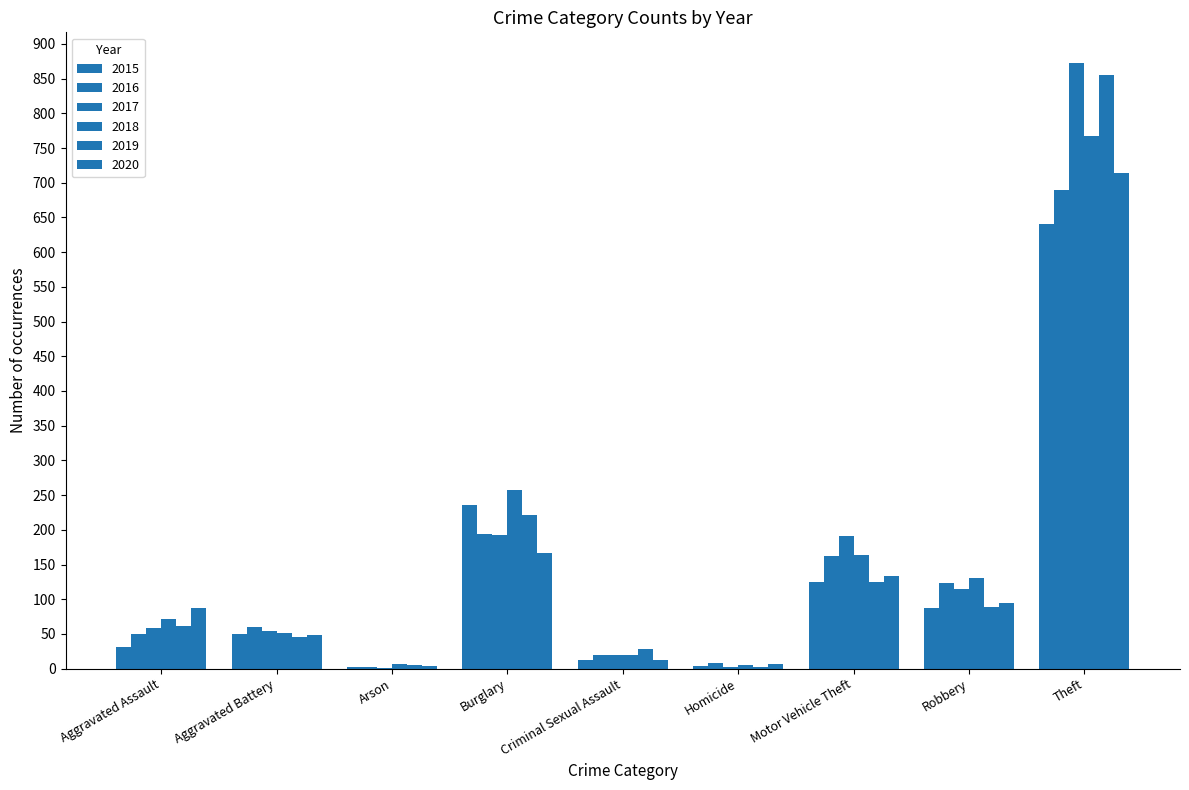

What is the maximum value shown in the chart?

873